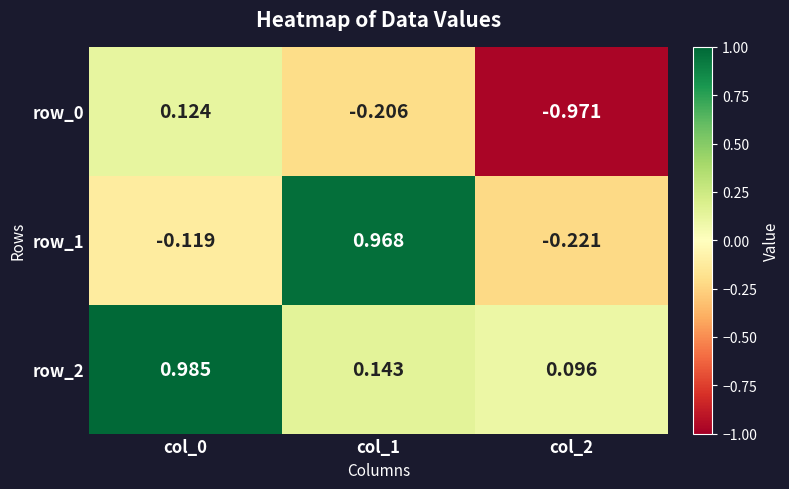

Between col_0 and col_1, which series saw the biggest shift?

row_1